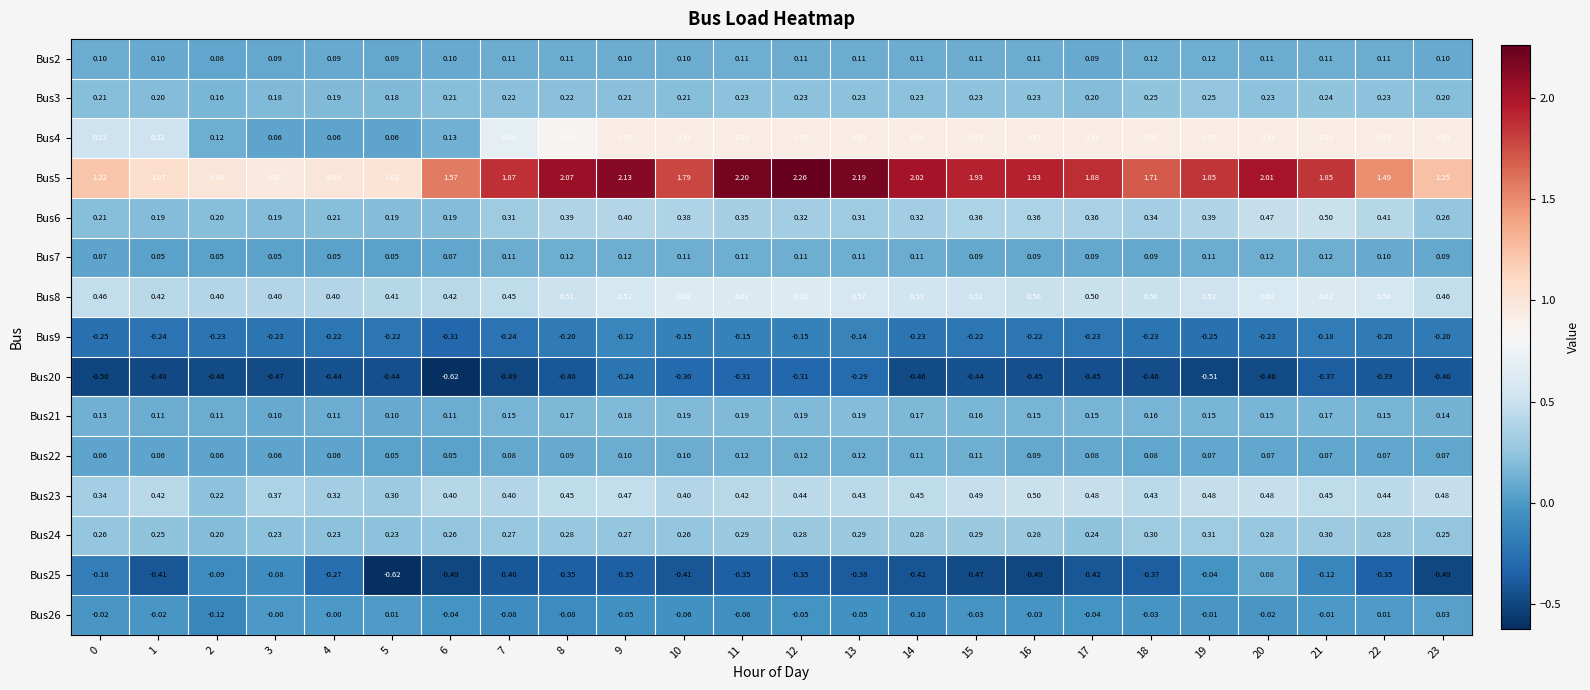

Is the value of Bus22 at 0 greater than the value of Bus21 at 10?

No